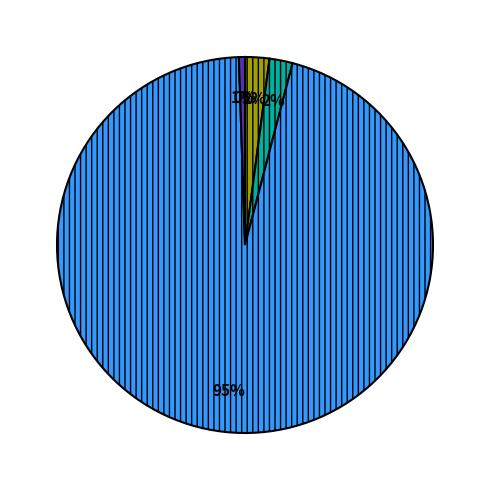

Is there a majority slice in this chart?

Yes